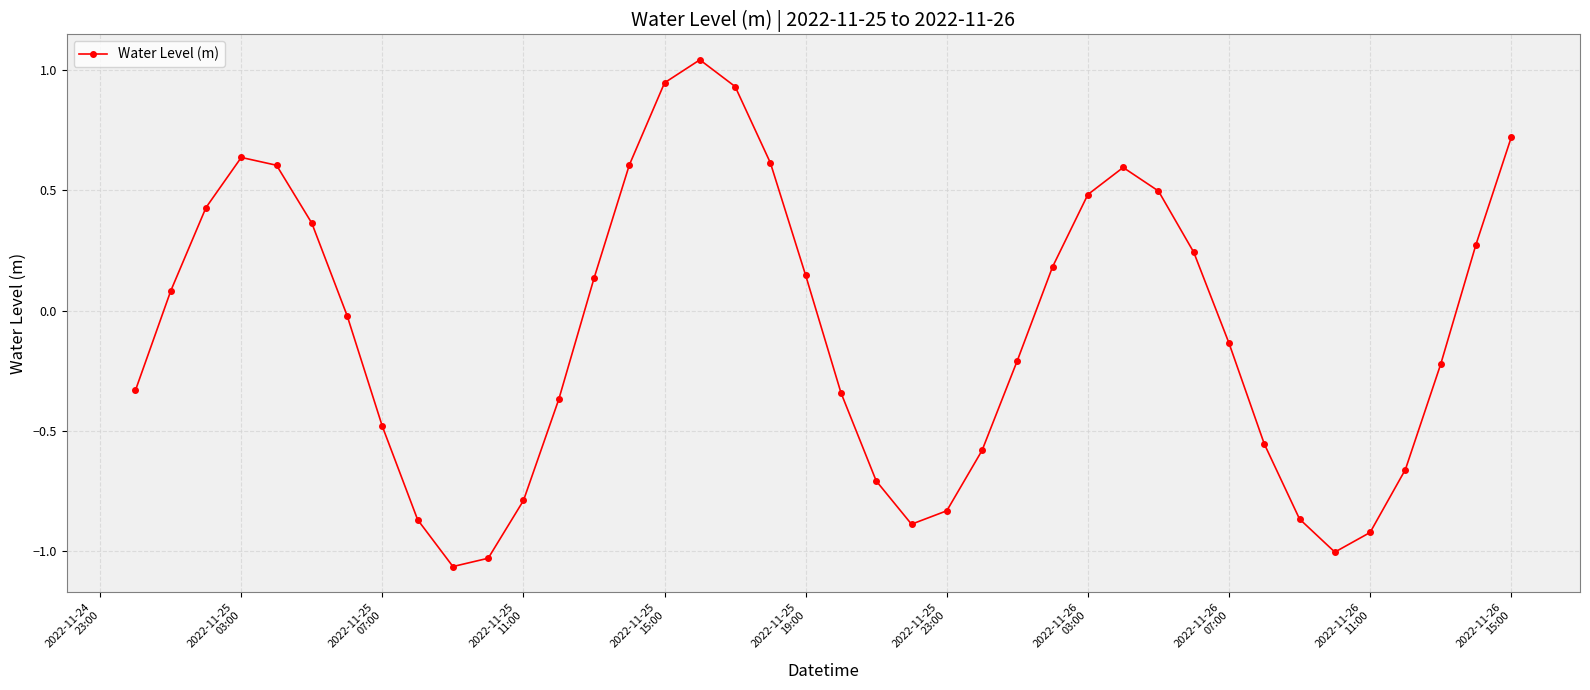

How many interior local valleys (lower than both neighbors) does the data have?

3